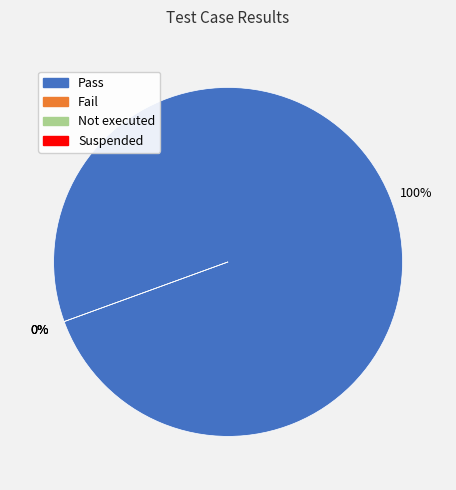

How many segments does this pie chart have?

4